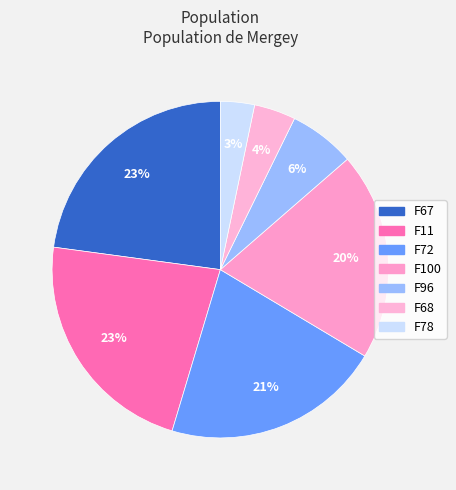

To the nearest percent, what is the average slice percentage?

14%